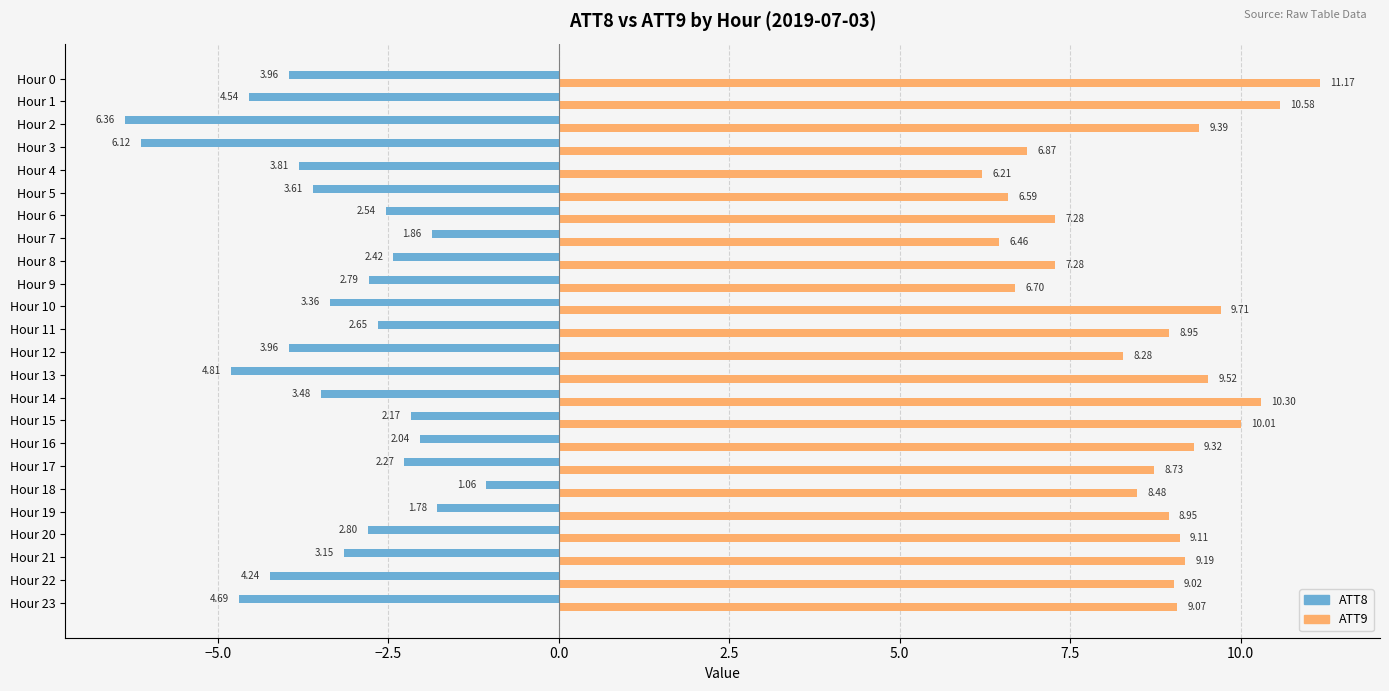

Between Hour 8 and Hour 13, which series saw the biggest shift?

ATT8